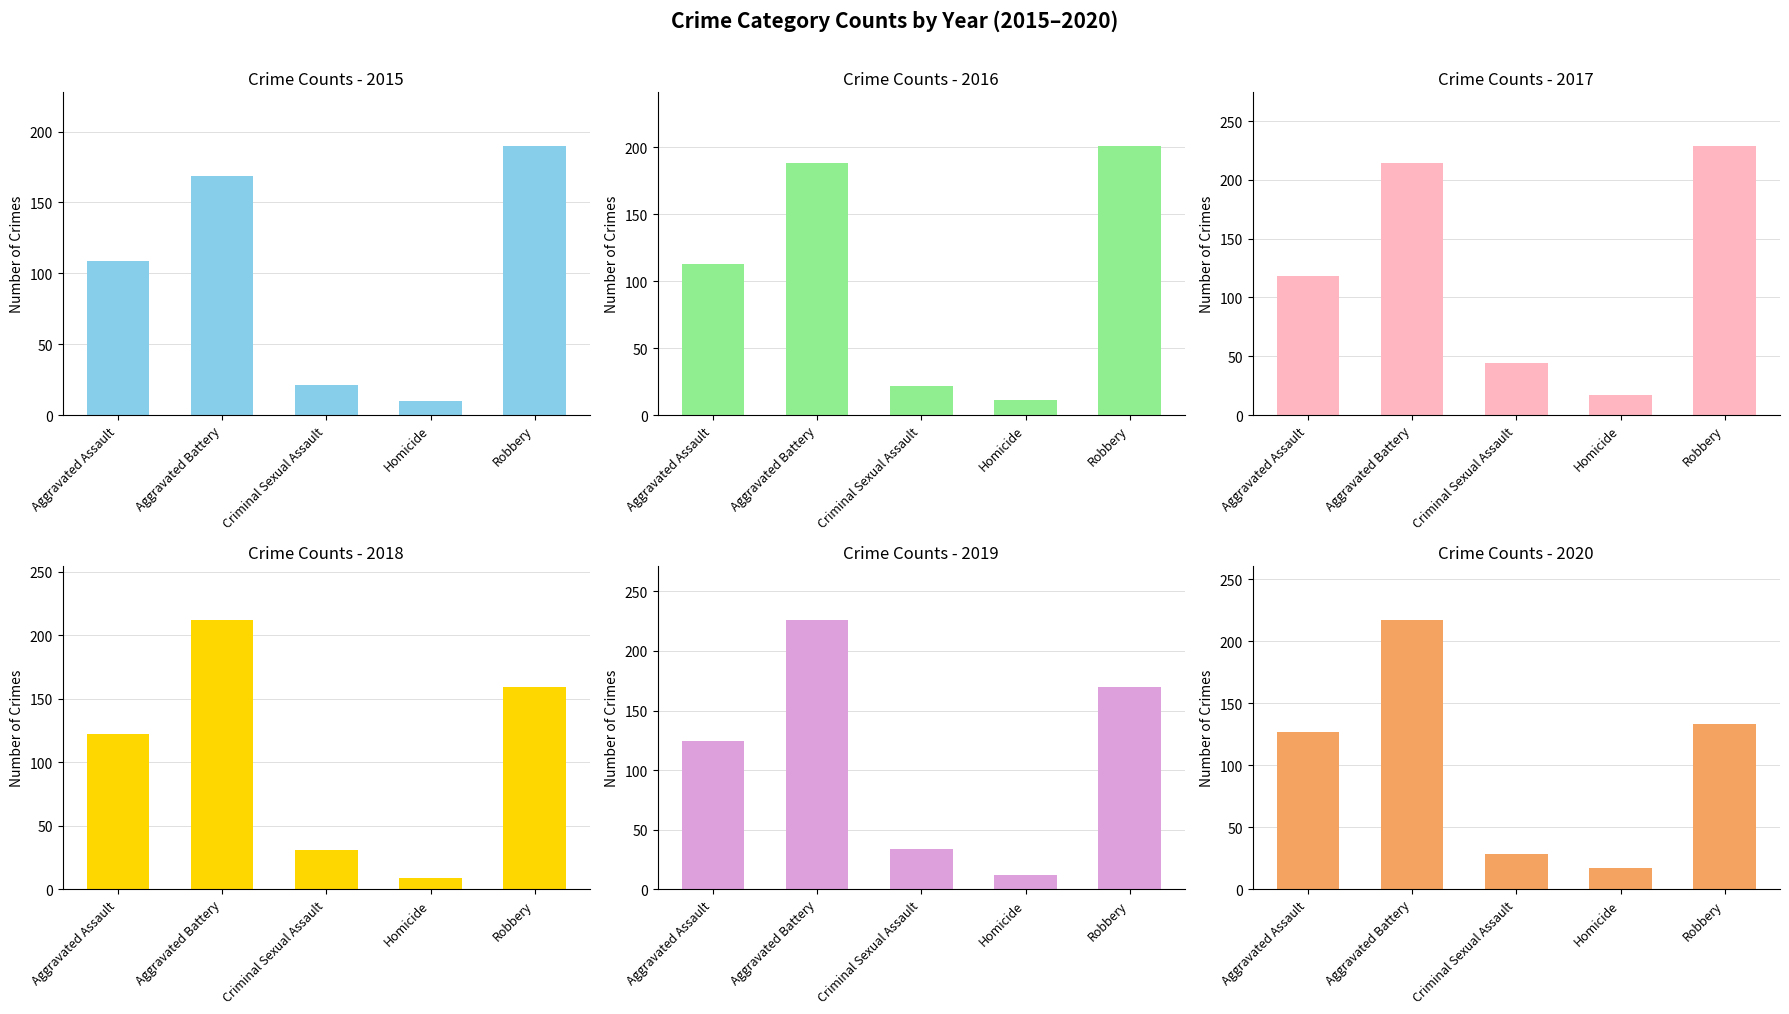

At how many categories does at least one series exceed 157?

2